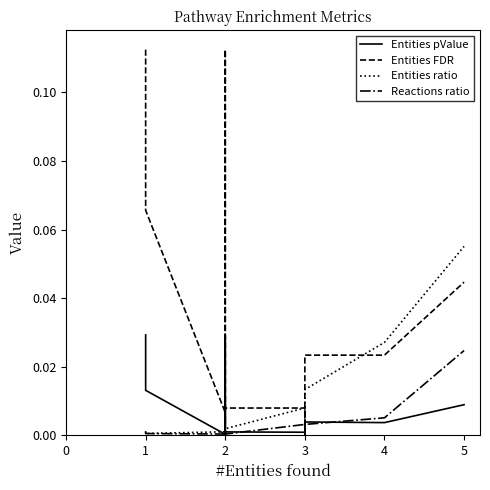

Which series has the largest total across all categories?

Entities FDR